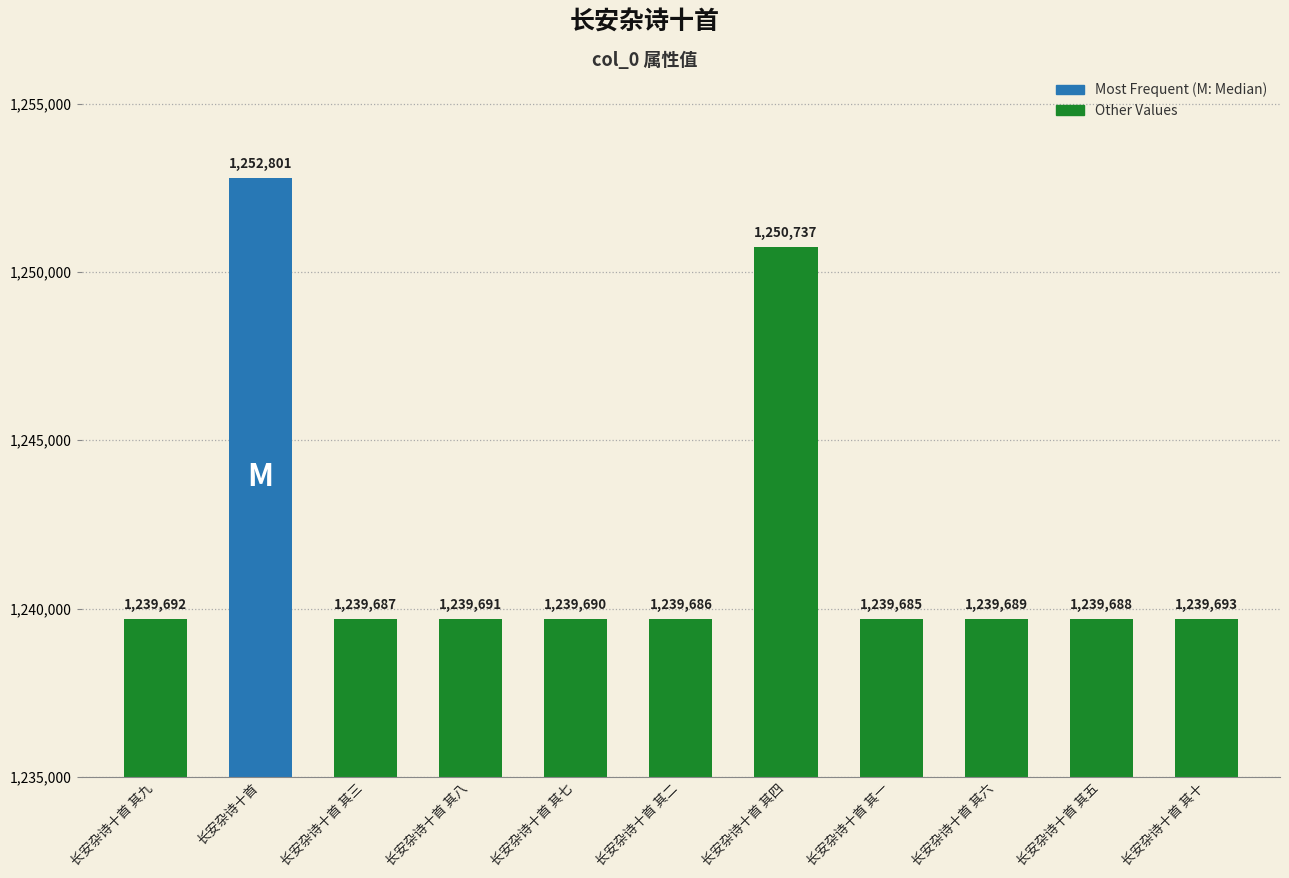

Which has a higher value, 长安杂诗十首 其一 or 长安杂诗十首 其八?

长安杂诗十首 其八